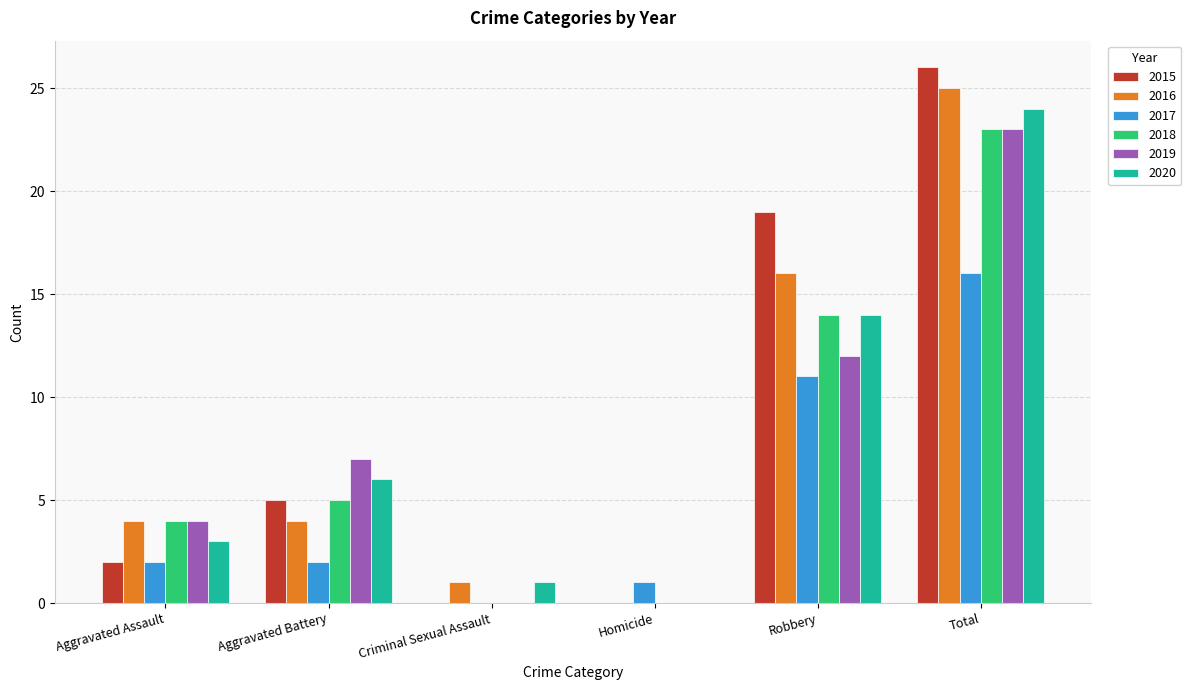

How many positive values does the 2016 series have?

5